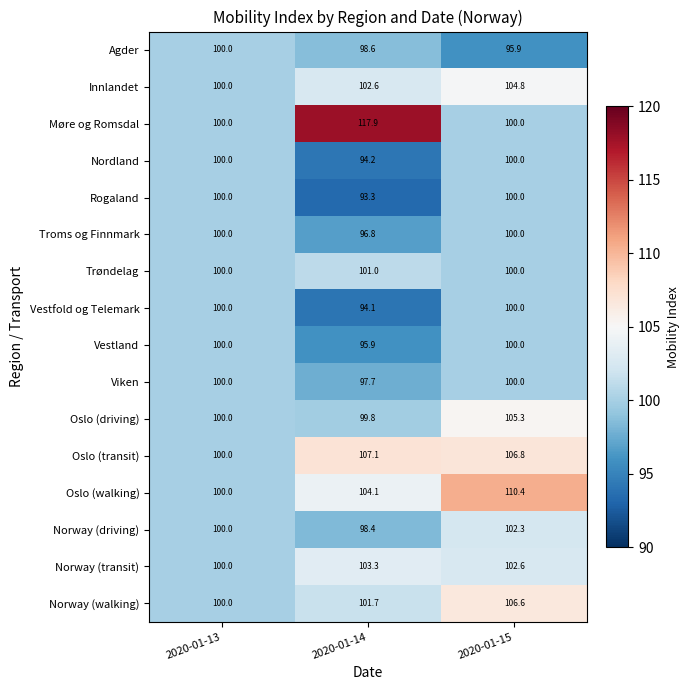

How many series are shown in this chart?

16